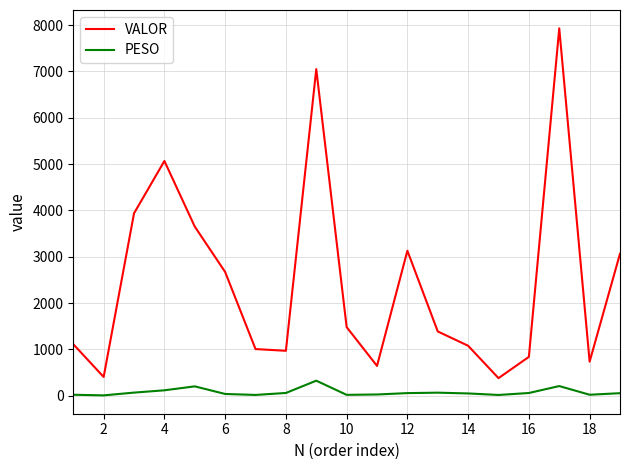

Which series has the widest spread of values?

VALOR